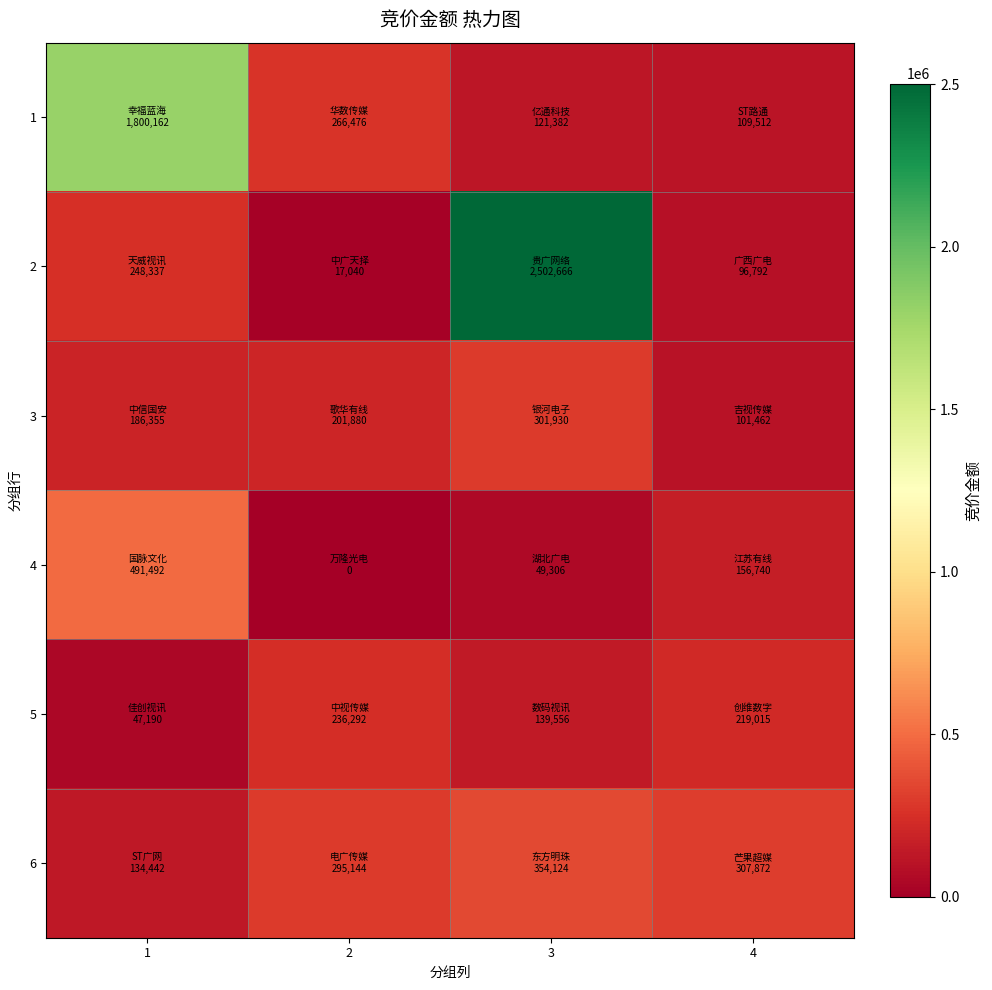

At which category is the sum across all series the highest?

3